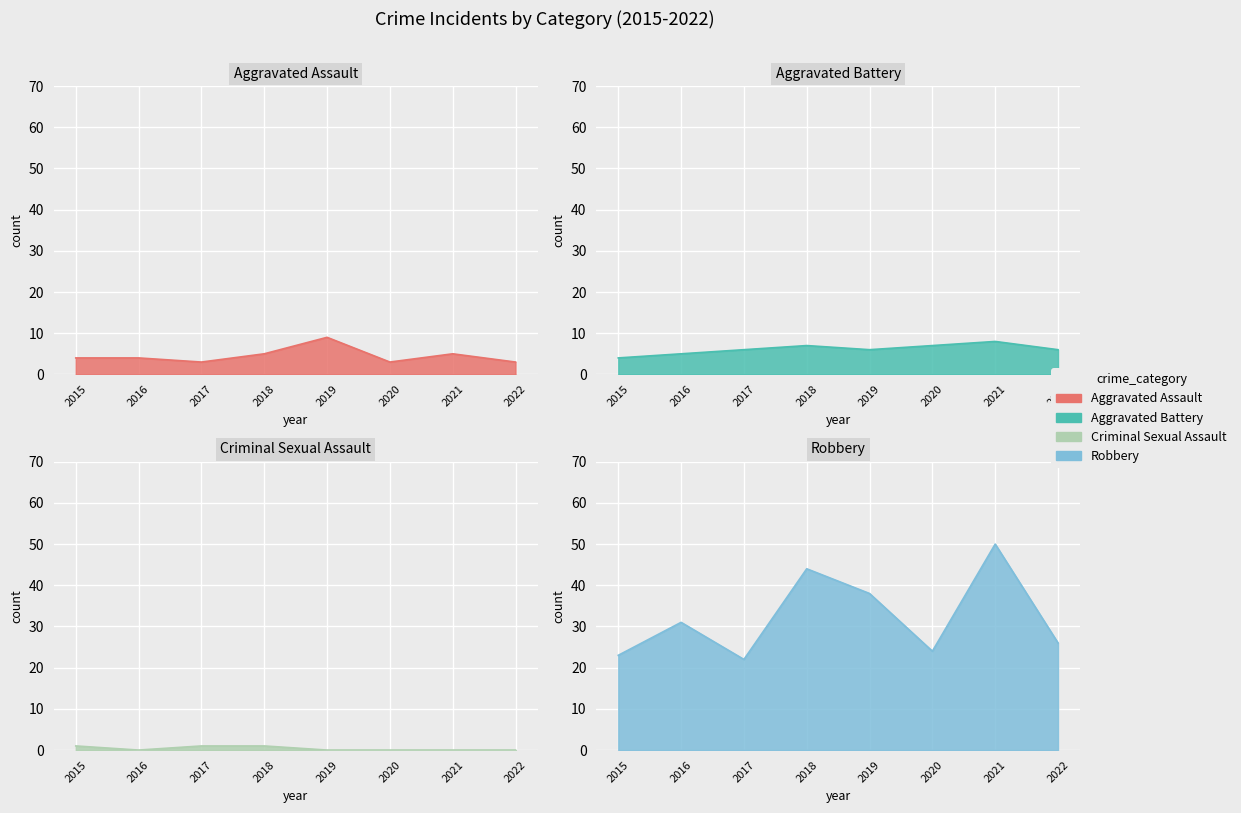

Which series has the largest range (max minus min)?

Robbery